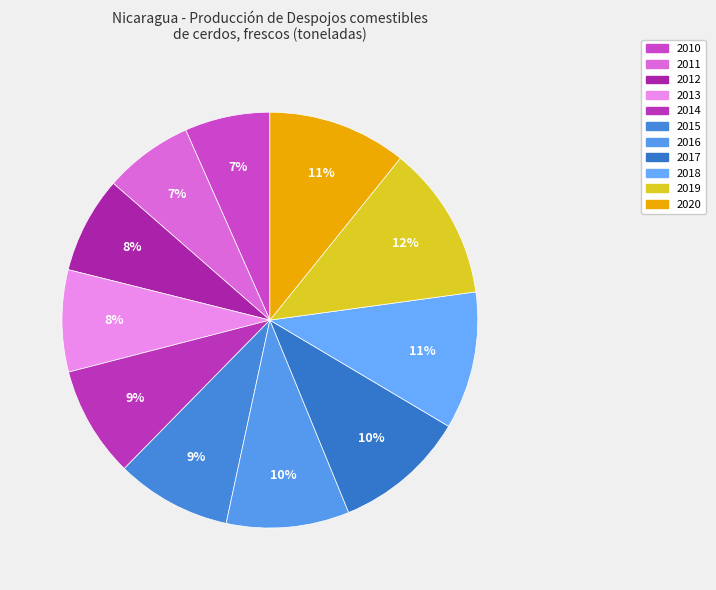

To the nearest percent, what is the difference between the largest and smallest slice percentages?

5%